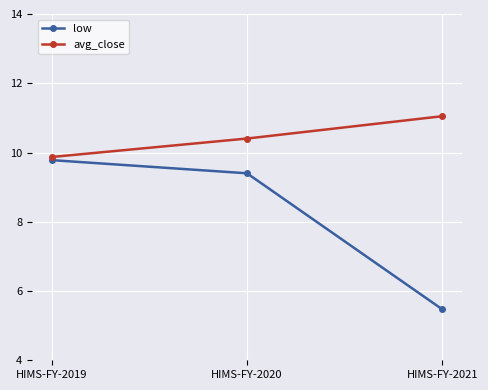

Reading left to right, list all the values displayed in this chart.

low: HIMS-FY-2019=9.8	HIMS-FY-2020=9.4	HIMS-FY-2021=5.5
avg_close: HIMS-FY-2019=9.9	HIMS-FY-2020=10.4	HIMS-FY-2021=11.0